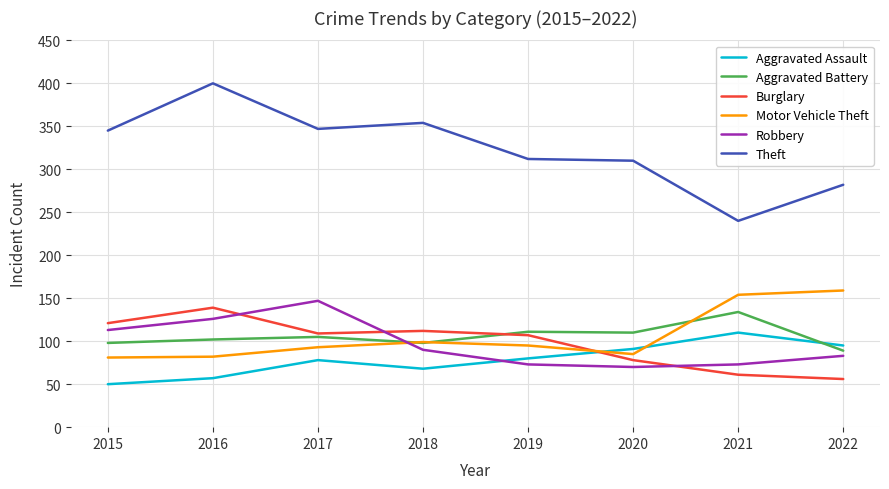

What is the difference between the second highest and second lowest values in the Aggravated Battery series?

13